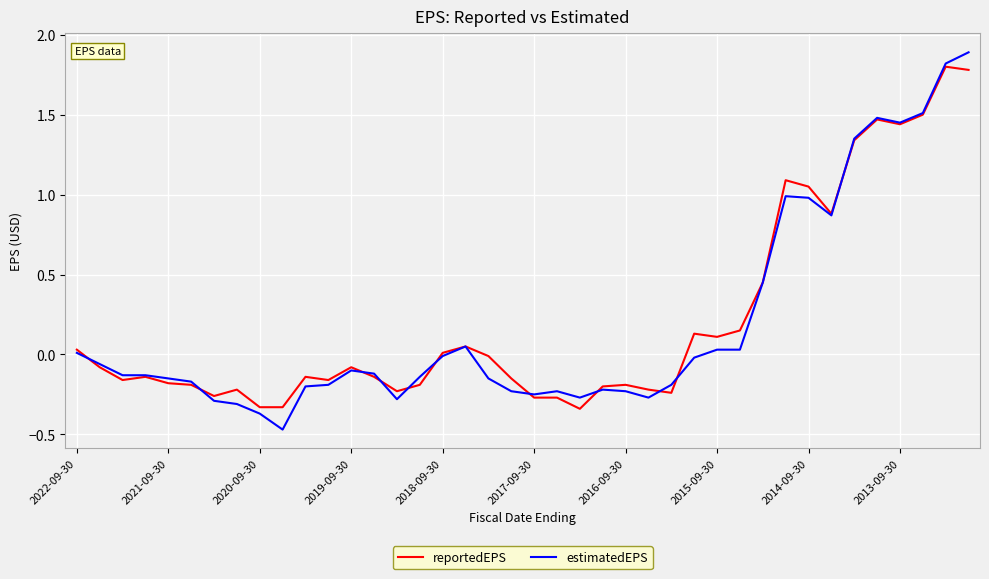

What is the maximum value shown in the chart?

1.9